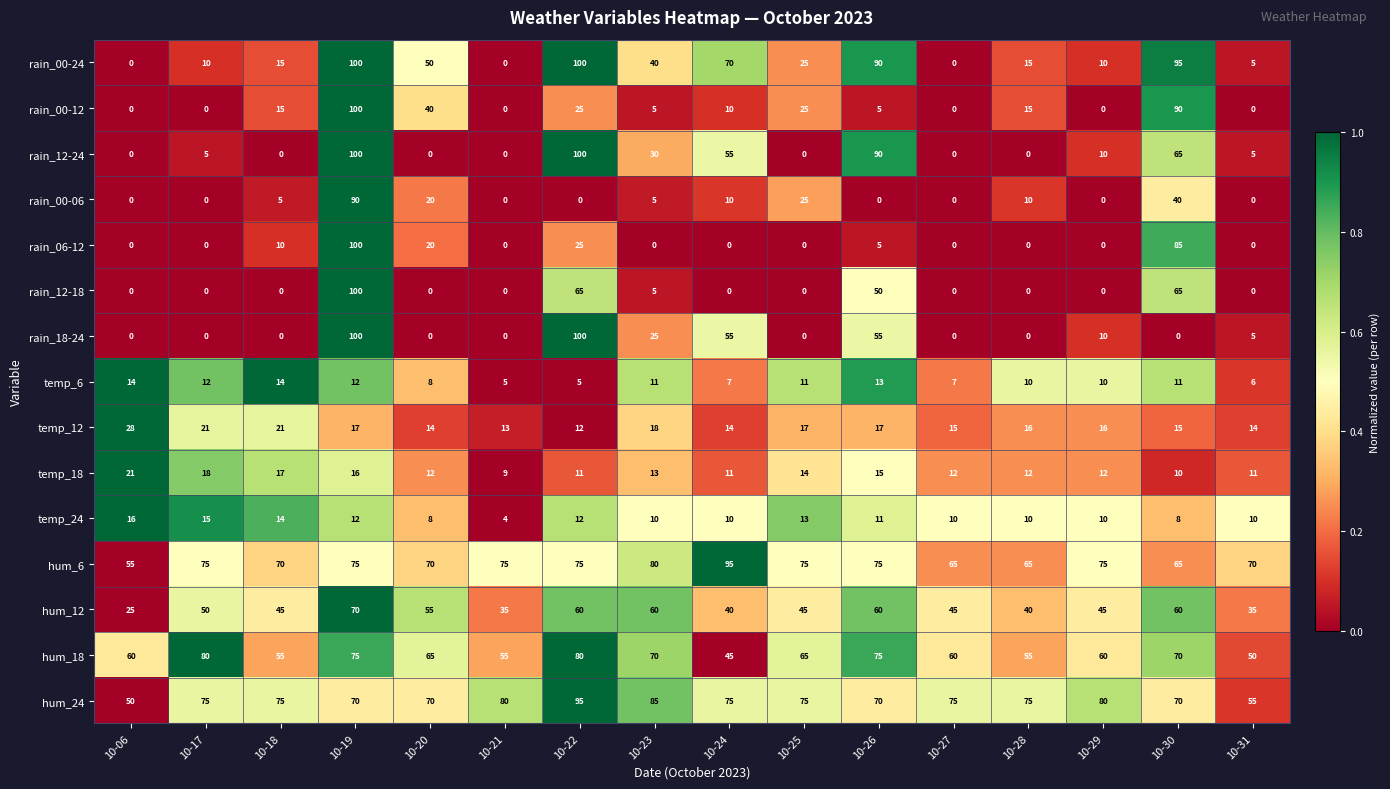

Which series has the largest total across all categories?

hum_24